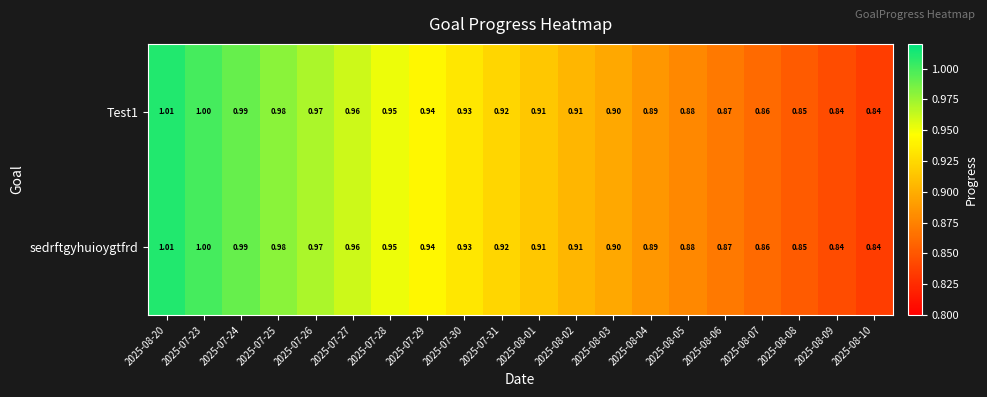

At how many categories does at least one series exceed 0?

20